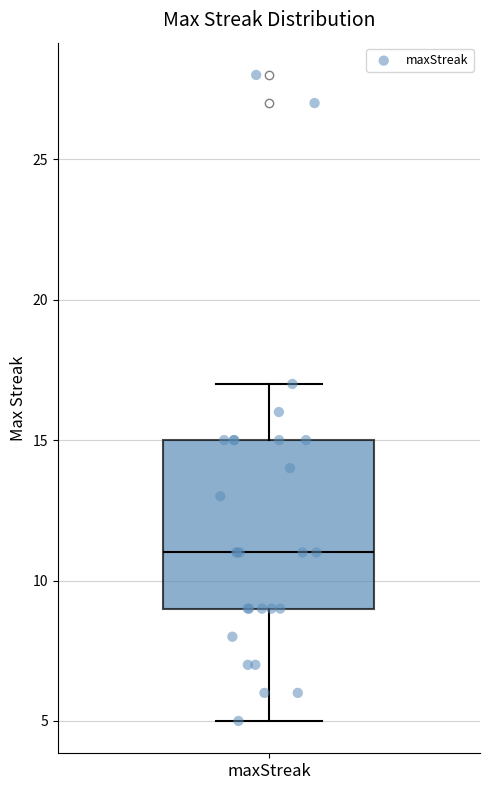

Transcribe this box plot: give where the median line is, the range the box spans, and where the two whiskers end, as read against the y-axis. The values are not printed on the chart, so give them approximately, as read against the axis.

median 11, box 9 to 15, whiskers 5 to 17